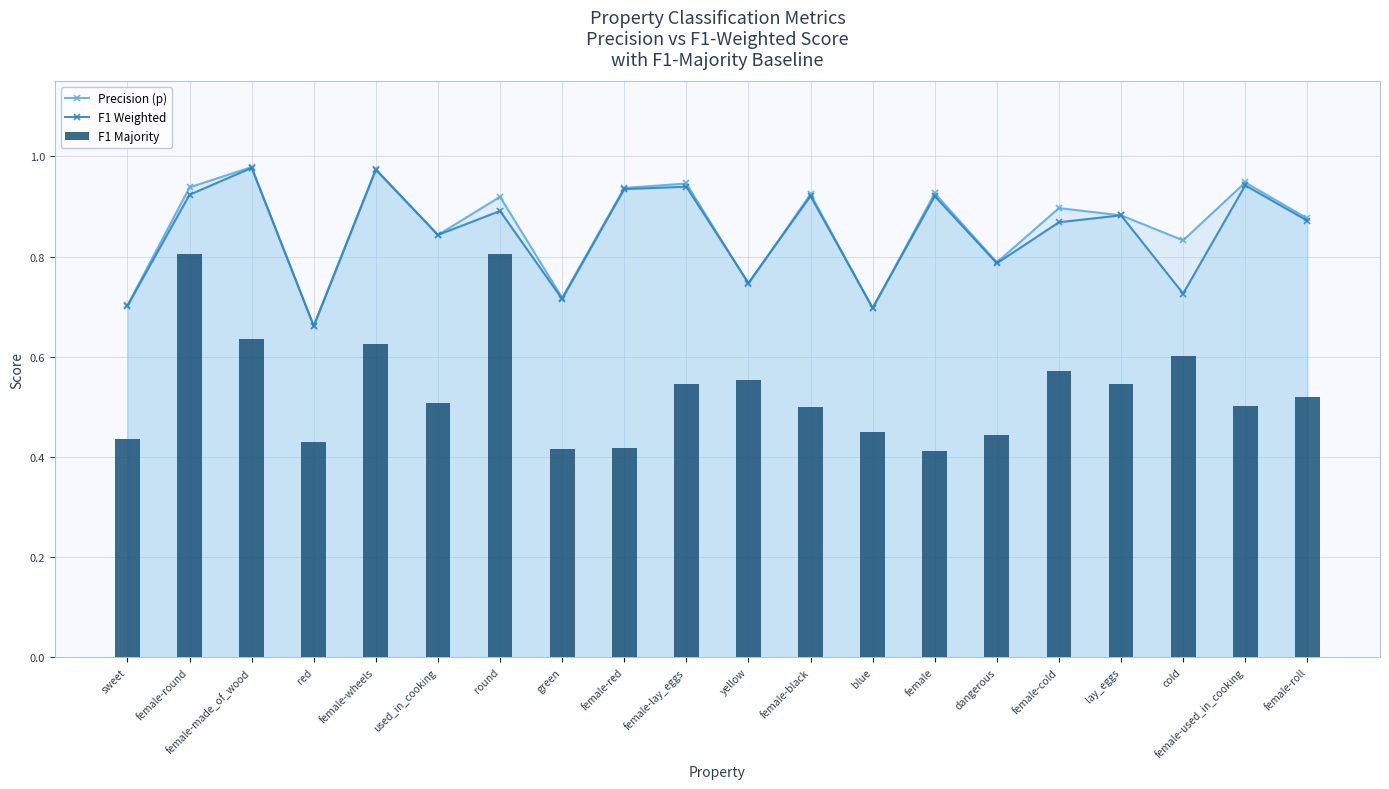

The F1 Weighted series shows 1.2 at sweet. True or false?

False